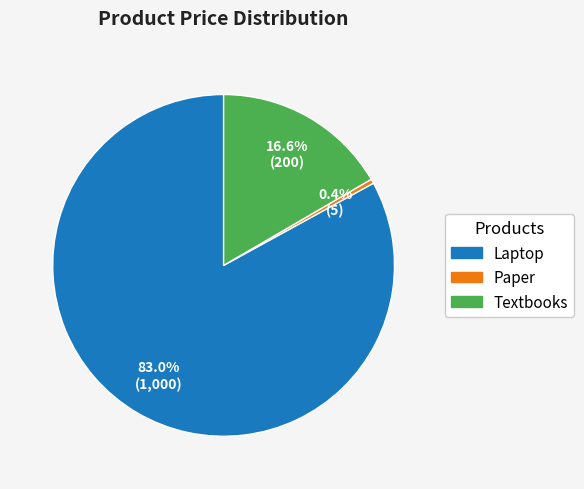

Count the number of slices in the pie.

3